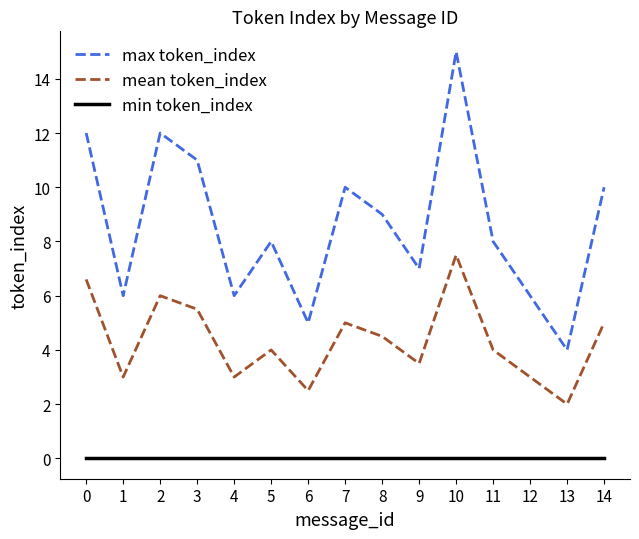

How many interior local peaks does the max token_index series have?

4